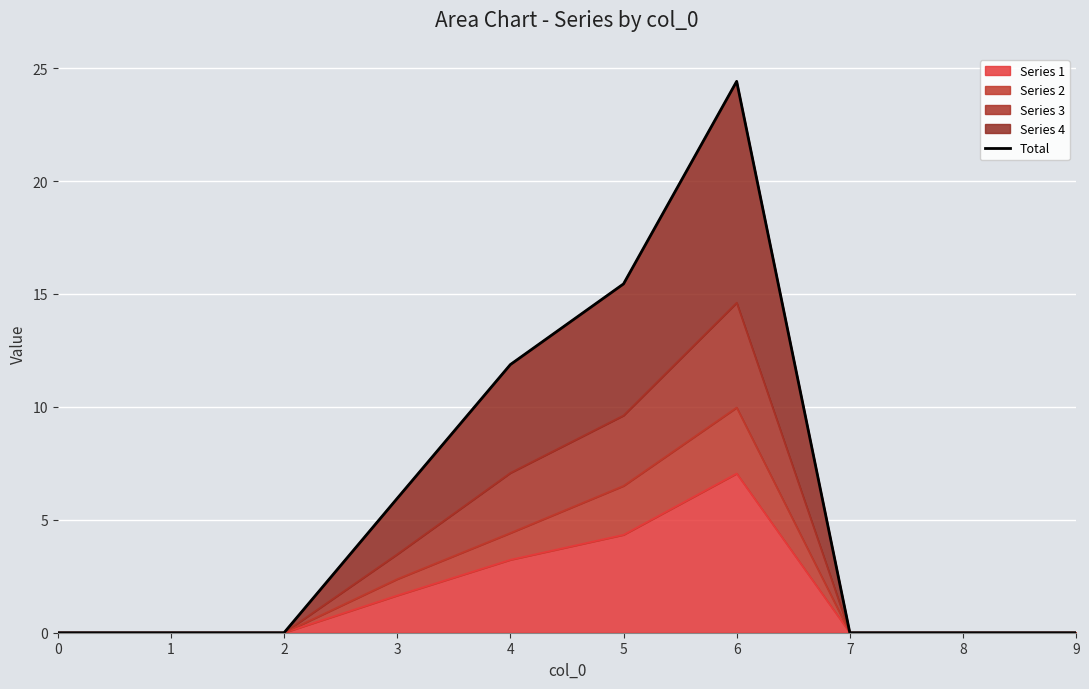

Does the chart display data point markers on the line(s)?

No